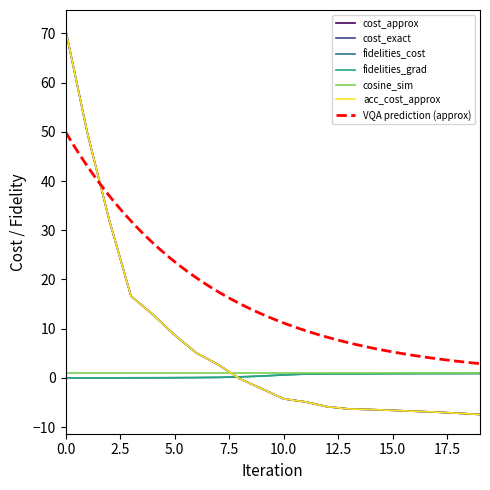

Which series has the largest total across all categories?

cost_approx